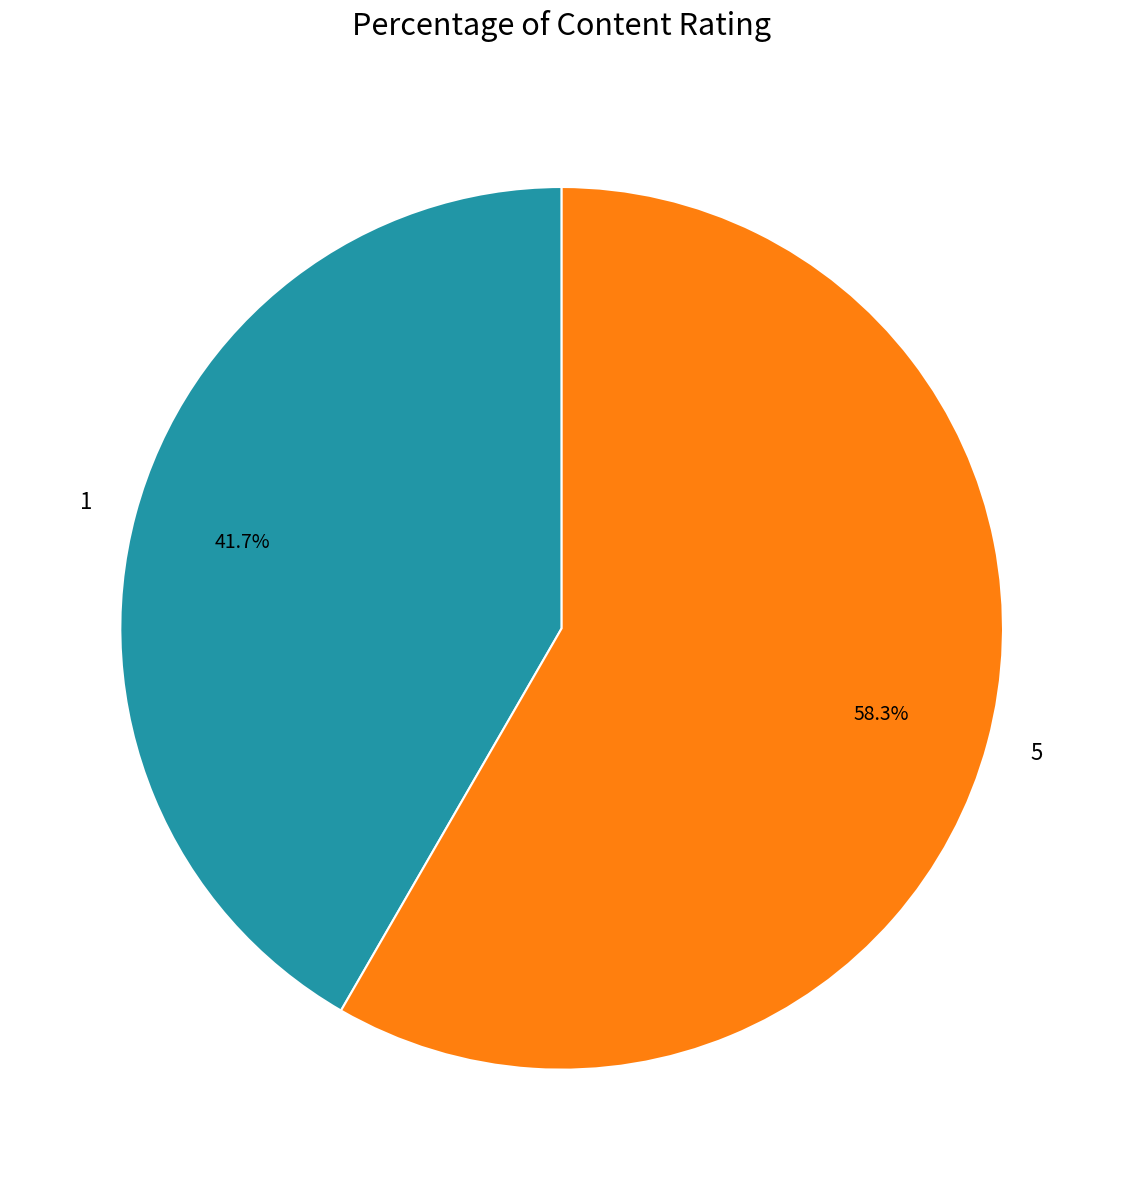

Rank the categories by value from lowest to highest.

1, 5